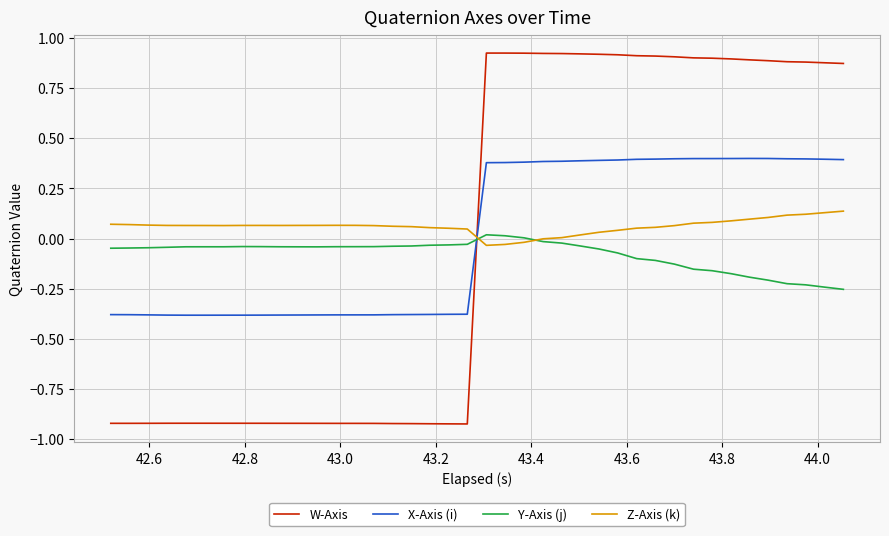

What are all the series names shown in the legend?

W-Axis, X-Axis (i), Y-Axis (j), Z-Axis (k)